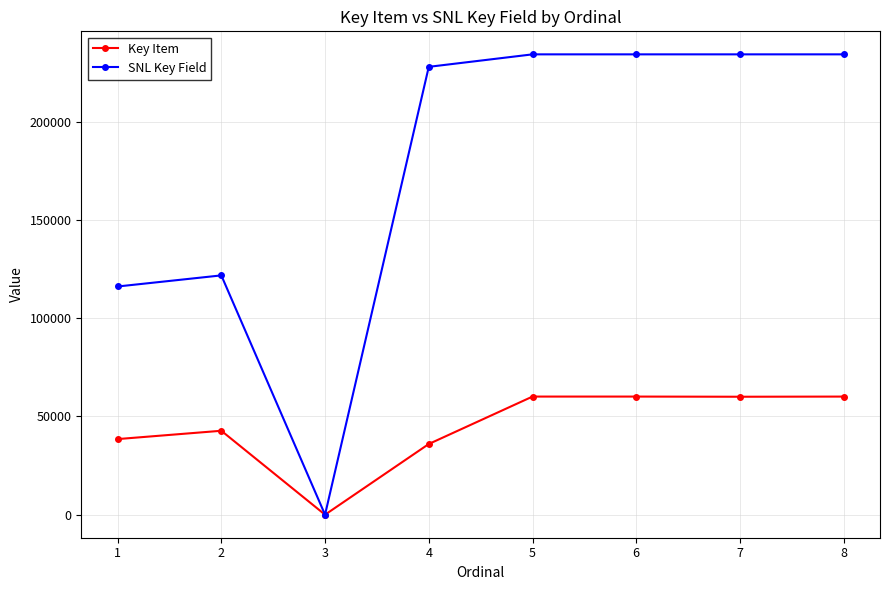

Does the chart have visible grid lines?

Yes